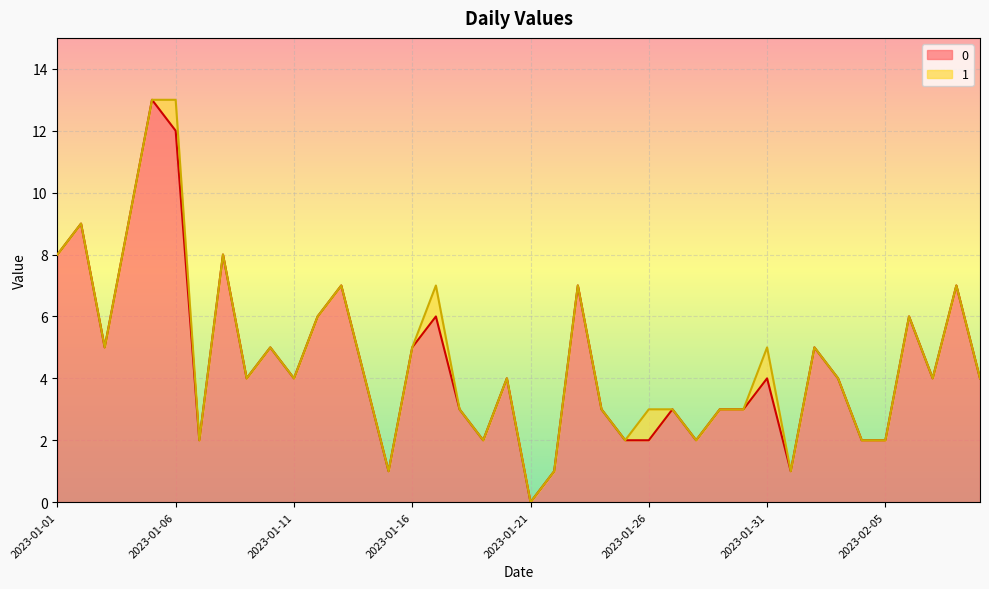

The value at 2023-01-24 is 1. True or false?

False